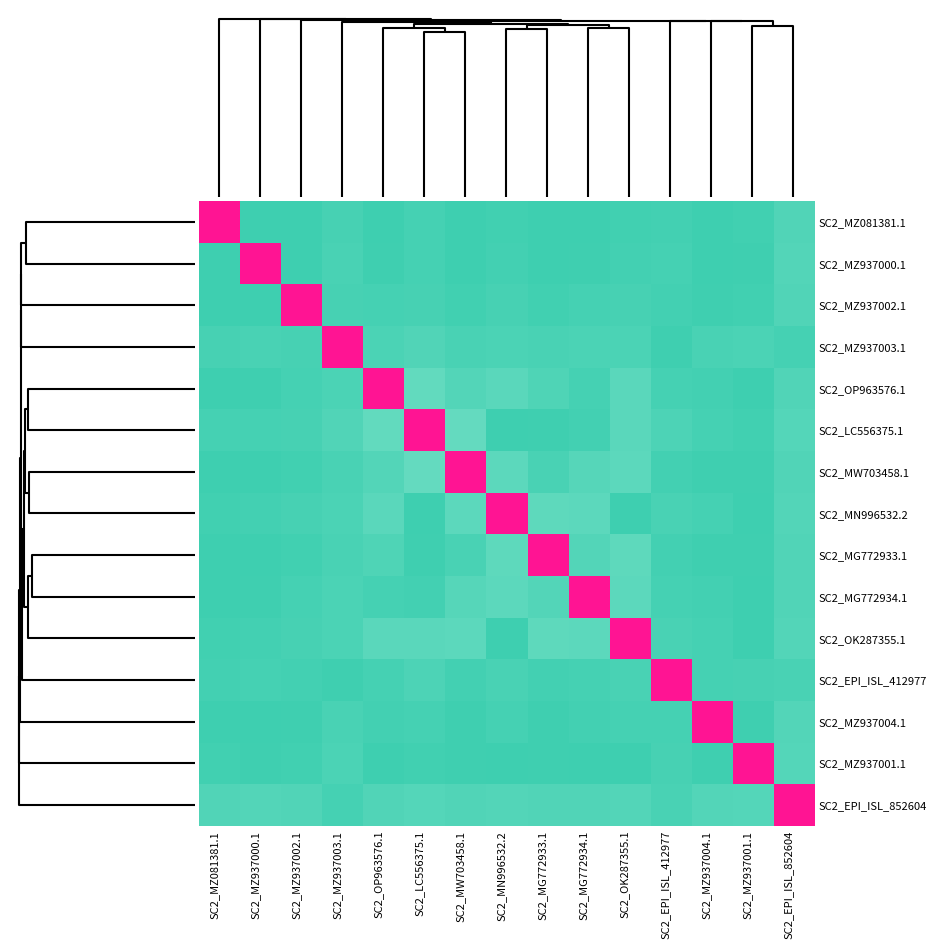

Reading left to right, extract all data points from this chart.

SC2_MZ081381.1: SC2_MZ081381.1=1.0	SC2_MZ937000.1=0.0	SC2_MZ937002.1=0.0	SC2_MZ937003.1=0.0	SC2_OP963576.1=0.0	SC2_LC556375.1=0.0	SC2_MW703458.1=0.0	SC2_MN996532.2=0.0	SC2_MG772933.1=0.0	SC2_MG772934.1=0.0	SC2_OK287355.1=0.0	SC2_EPI_ISL_412977=0.0	SC2_MZ937004.1=0.0	SC2_MZ937001.1=0.0	SC2_EPI_ISL_852604=0.0
SC2_MZ937000.1: SC2_MZ081381.1=0.0	SC2_MZ937000.1=1.0	SC2_MZ937002.1=0.0	SC2_MZ937003.1=0.0	SC2_OP963576.1=0.0	SC2_LC556375.1=0.0	SC2_MW703458.1=0.0	SC2_MN996532.2=0.0	SC2_MG772933.1=0.0	SC2_MG772934.1=0.0	SC2_OK287355.1=0.0	SC2_EPI_ISL_412977=0.0	SC2_MZ937004.1=0.0	SC2_MZ937001.1=0.0	SC2_EPI_ISL_852604=0.0
SC2_MZ937002.1: SC2_MZ081381.1=0.0	SC2_MZ937000.1=0.0	SC2_MZ937002.1=1.0	SC2_MZ937003.1=0.0	SC2_OP963576.1=0.0	SC2_LC556375.1=0.0	SC2_MW703458.1=0.0	SC2_MN996532.2=0.0	SC2_MG772933.1=0.0	SC2_MG772934.1=0.0	SC2_OK287355.1=0.0	SC2_EPI_ISL_412977=0.0	SC2_MZ937004.1=0.0	SC2_MZ937001.1=0.0	SC2_EPI_ISL_852604=0.0
SC2_MZ937003.1: SC2_MZ081381.1=0.0	SC2_MZ937000.1=0.0	SC2_MZ937002.1=0.0	SC2_MZ937003.1=1.0	SC2_OP963576.1=0.0	SC2_LC556375.1=0.0	SC2_MW703458.1=0.0	SC2_MN996532.2=0.0	SC2_MG772933.1=0.0	SC2_MG772934.1=0.0	SC2_OK287355.1=0.0	SC2_EPI_ISL_412977=0.0	SC2_MZ937004.1=0.0	SC2_MZ937001.1=0.0	SC2_EPI_ISL_852604=0.0
SC2_OP963576.1: SC2_MZ081381.1=0.0	SC2_MZ937000.1=0.0	SC2_MZ937002.1=0.0	SC2_MZ937003.1=0.0	SC2_OP963576.1=1.0	SC2_LC556375.1=0.1	SC2_MW703458.1=0.0	SC2_MN996532.2=0.1	SC2_MG772933.1=0.0	SC2_MG772934.1=0.0	SC2_OK287355.1=0.1	SC2_EPI_ISL_412977=0.0	SC2_MZ937004.1=0.0	SC2_MZ937001.1=0.0	SC2_EPI_ISL_852604=0.0
SC2_LC556375.1: SC2_MZ081381.1=0.0	SC2_MZ937000.1=0.0	SC2_MZ937002.1=0.0	SC2_MZ937003.1=0.0	SC2_OP963576.1=0.1	SC2_LC556375.1=1.0	SC2_MW703458.1=0.1	SC2_MN996532.2=0.0	SC2_MG772933.1=0.0	SC2_MG772934.1=0.0	SC2_OK287355.1=0.1	SC2_EPI_ISL_412977=0.0	SC2_MZ937004.1=0.0	SC2_MZ937001.1=0.0	SC2_EPI_ISL_852604=0.0
SC2_MW703458.1: SC2_MZ081381.1=0.0	SC2_MZ937000.1=0.0	SC2_MZ937002.1=0.0	SC2_MZ937003.1=0.0	SC2_OP963576.1=0.0	SC2_LC556375.1=0.1	SC2_MW703458.1=1.0	SC2_MN996532.2=0.1	SC2_MG772933.1=0.0	SC2_MG772934.1=0.1	SC2_OK287355.1=0.1	SC2_EPI_ISL_412977=0.0	SC2_MZ937004.1=0.0	SC2_MZ937001.1=0.0	SC2_EPI_ISL_852604=0.0
SC2_MN996532.2: SC2_MZ081381.1=0.0	SC2_MZ937000.1=0.0	SC2_MZ937002.1=0.0	SC2_MZ937003.1=0.0	SC2_OP963576.1=0.1	SC2_LC556375.1=0.0	SC2_MW703458.1=0.1	SC2_MN996532.2=1.0	SC2_MG772933.1=0.1	SC2_MG772934.1=0.1	SC2_OK287355.1=0.0	SC2_EPI_ISL_412977=0.0	SC2_MZ937004.1=0.0	SC2_MZ937001.1=0.0	SC2_EPI_ISL_852604=0.0
SC2_MG772933.1: SC2_MZ081381.1=0.0	SC2_MZ937000.1=0.0	SC2_MZ937002.1=0.0	SC2_MZ937003.1=0.0	SC2_OP963576.1=0.0	SC2_LC556375.1=0.0	SC2_MW703458.1=0.0	SC2_MN996532.2=0.1	SC2_MG772933.1=1.0	SC2_MG772934.1=0.0	SC2_OK287355.1=0.1	SC2_EPI_ISL_412977=0.0	SC2_MZ937004.1=0.0	SC2_MZ937001.1=0.0	SC2_EPI_ISL_852604=0.0
SC2_MG772934.1: SC2_MZ081381.1=0.0	SC2_MZ937000.1=0.0	SC2_MZ937002.1=0.0	SC2_MZ937003.1=0.0	SC2_OP963576.1=0.0	SC2_LC556375.1=0.0	SC2_MW703458.1=0.1	SC2_MN996532.2=0.1	SC2_MG772933.1=0.0	SC2_MG772934.1=1.0	SC2_OK287355.1=0.1	SC2_EPI_ISL_412977=0.0	SC2_MZ937004.1=0.0	SC2_MZ937001.1=0.0	SC2_EPI_ISL_852604=0.0
SC2_OK287355.1: SC2_MZ081381.1=0.0	SC2_MZ937000.1=0.0	SC2_MZ937002.1=0.0	SC2_MZ937003.1=0.0	SC2_OP963576.1=0.1	SC2_LC556375.1=0.1	SC2_MW703458.1=0.1	SC2_MN996532.2=0.0	SC2_MG772933.1=0.1	SC2_MG772934.1=0.1	SC2_OK287355.1=1.0	SC2_EPI_ISL_412977=0.0	SC2_MZ937004.1=0.0	SC2_MZ937001.1=0.0	SC2_EPI_ISL_852604=0.0
SC2_EPI_ISL_412977: SC2_MZ081381.1=0.0	SC2_MZ937000.1=0.0	SC2_MZ937002.1=0.0	SC2_MZ937003.1=0.0	SC2_OP963576.1=0.0	SC2_LC556375.1=0.0	SC2_MW703458.1=0.0	SC2_MN996532.2=0.0	SC2_MG772933.1=0.0	SC2_MG772934.1=0.0	SC2_OK287355.1=0.0	SC2_EPI_ISL_412977=1.0	SC2_MZ937004.1=0.0	SC2_MZ937001.1=0.0	SC2_EPI_ISL_852604=0.0
SC2_MZ937004.1: SC2_MZ081381.1=0.0	SC2_MZ937000.1=0.0	SC2_MZ937002.1=0.0	SC2_MZ937003.1=0.0	SC2_OP963576.1=0.0	SC2_LC556375.1=0.0	SC2_MW703458.1=0.0	SC2_MN996532.2=0.0	SC2_MG772933.1=0.0	SC2_MG772934.1=0.0	SC2_OK287355.1=0.0	SC2_EPI_ISL_412977=0.0	SC2_MZ937004.1=1.0	SC2_MZ937001.1=0.0	SC2_EPI_ISL_852604=0.0
SC2_MZ937001.1: SC2_MZ081381.1=0.0	SC2_MZ937000.1=0.0	SC2_MZ937002.1=0.0	SC2_MZ937003.1=0.0	SC2_OP963576.1=0.0	SC2_LC556375.1=0.0	SC2_MW703458.1=0.0	SC2_MN996532.2=0.0	SC2_MG772933.1=0.0	SC2_MG772934.1=0.0	SC2_OK287355.1=0.0	SC2_EPI_ISL_412977=0.0	SC2_MZ937004.1=0.0	SC2_MZ937001.1=1.0	SC2_EPI_ISL_852604=0.0
SC2_EPI_ISL_852604: SC2_MZ081381.1=0.0	SC2_MZ937000.1=0.0	SC2_MZ937002.1=0.0	SC2_MZ937003.1=0.0	SC2_OP963576.1=0.0	SC2_LC556375.1=0.0	SC2_MW703458.1=0.0	SC2_MN996532.2=0.0	SC2_MG772933.1=0.0	SC2_MG772934.1=0.0	SC2_OK287355.1=0.0	SC2_EPI_ISL_412977=0.0	SC2_MZ937004.1=0.0	SC2_MZ937001.1=0.0	SC2_EPI_ISL_852604=1.0